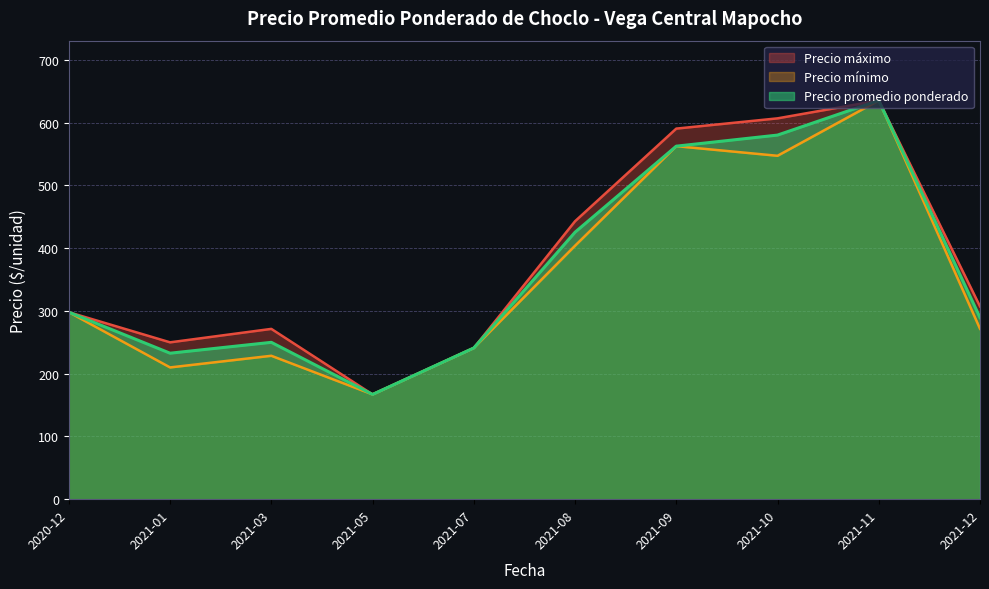

At which category is the sum across all series the highest?

2021-11